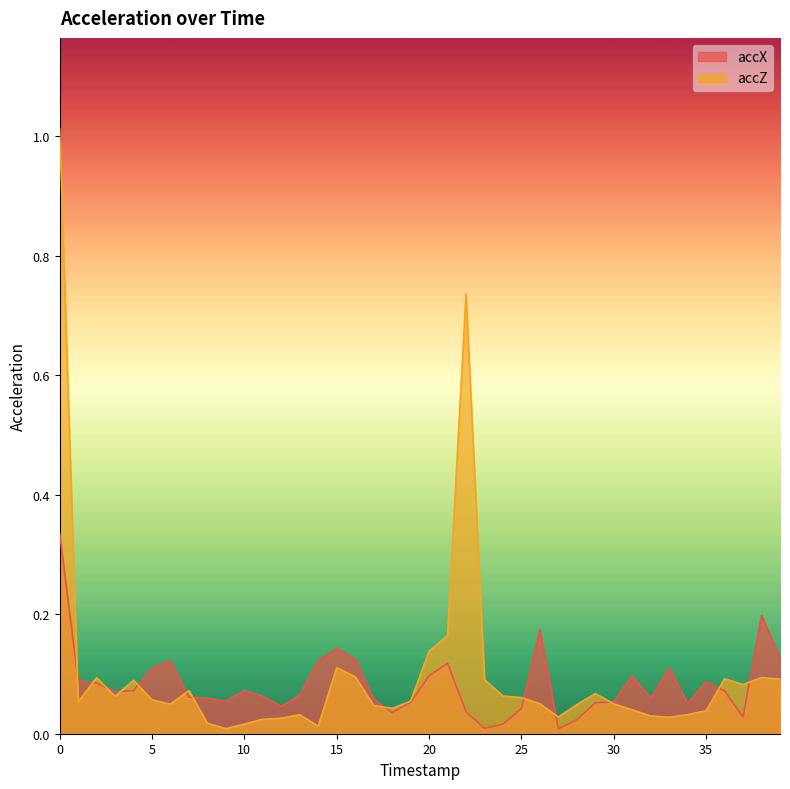

Read the accX value at 11.

0.1